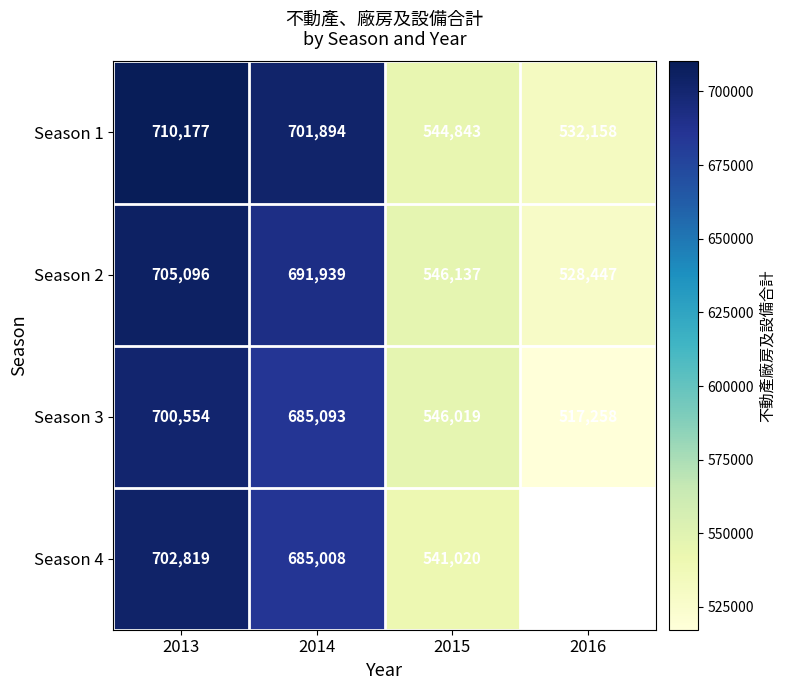

What is the difference between the Season 2 values at 2013 and 2016?

176649